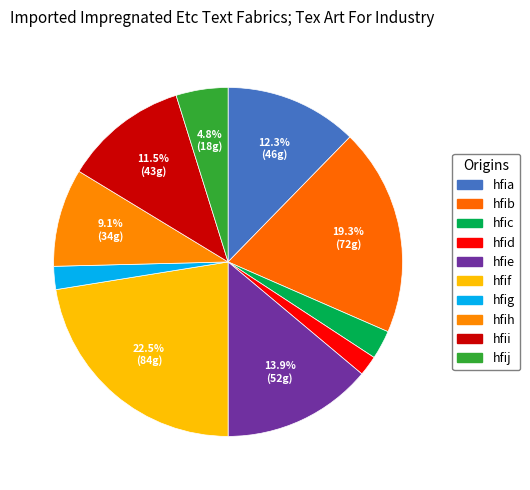

Is it true that hfid is 2% of the pie?

True